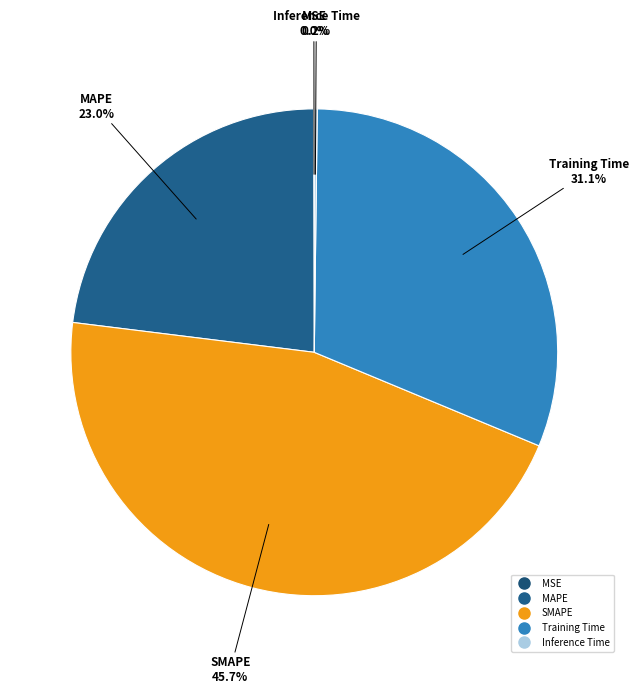

Approximately how many times larger is the value at MAPE compared to SMAPE?

0.5